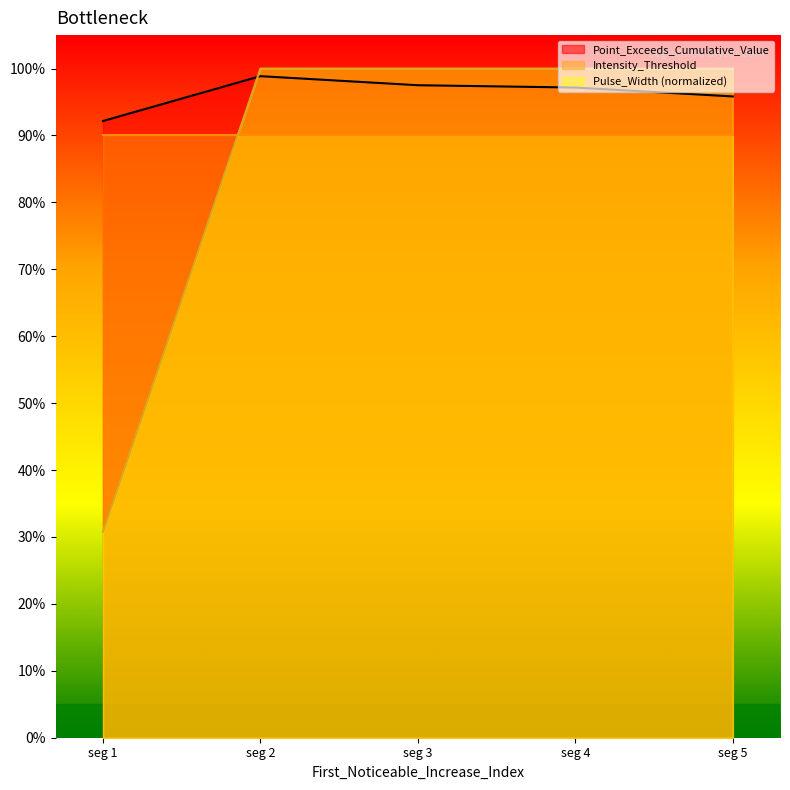

How many times do Pulse_Width and Point_Exceeds_Cumulative_Value cross each other?

1